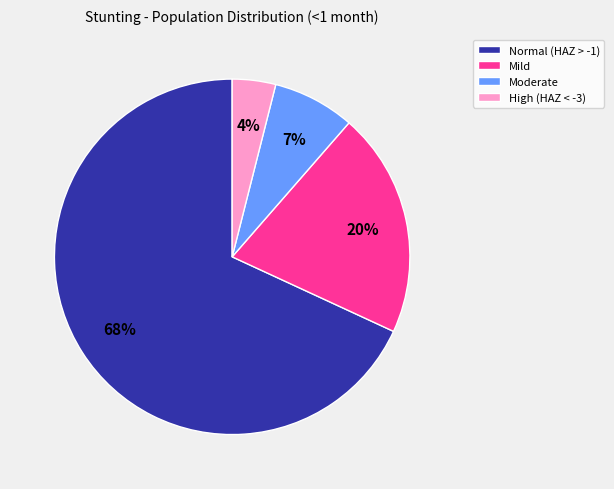

Rank the categories by value from highest to lowest.

Normal (HAZ > -1), Mild, Moderate, High (HAZ < -3)